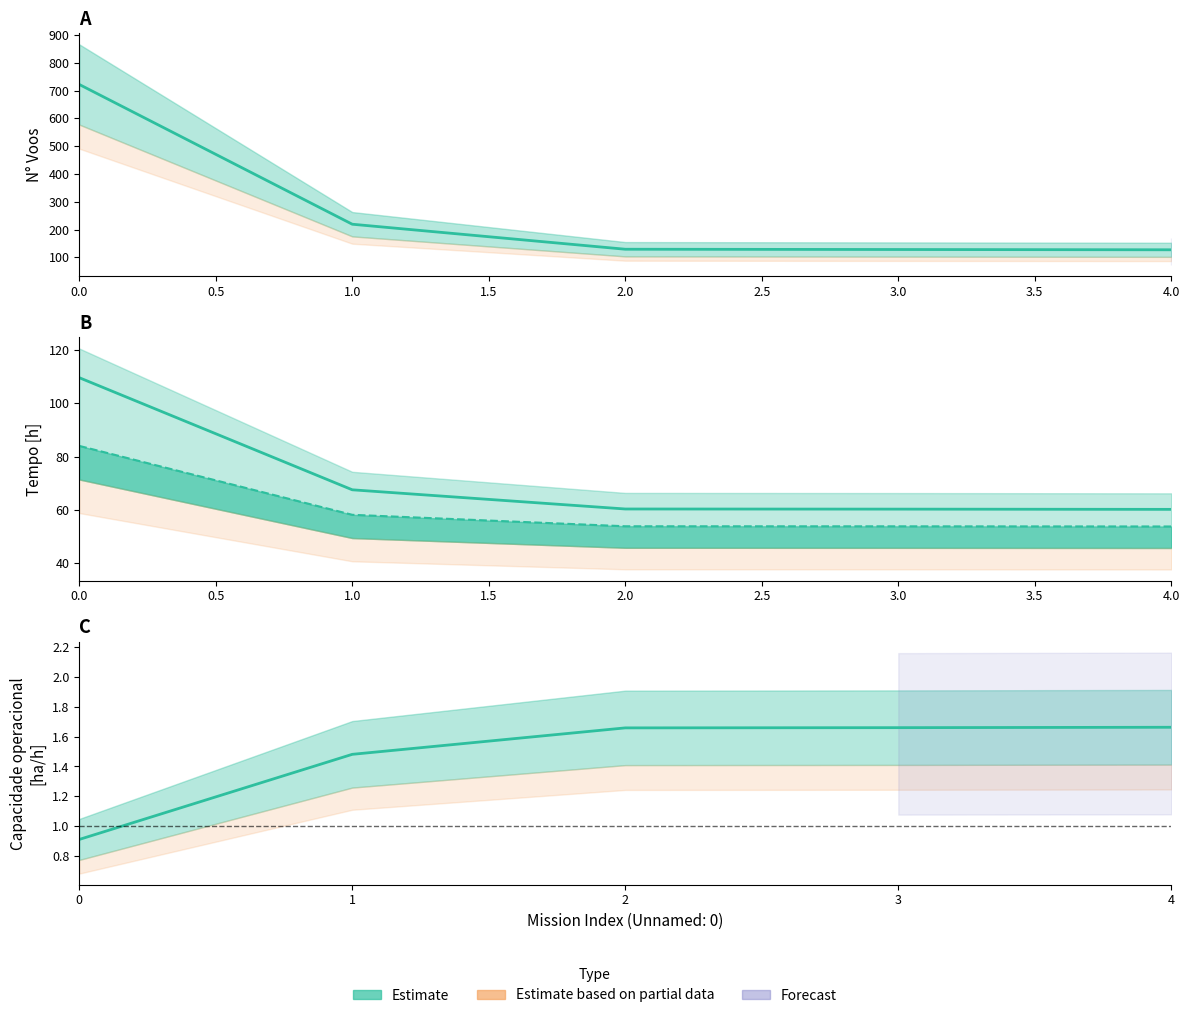

Which series has the largest range (max minus min)?

N° Voos